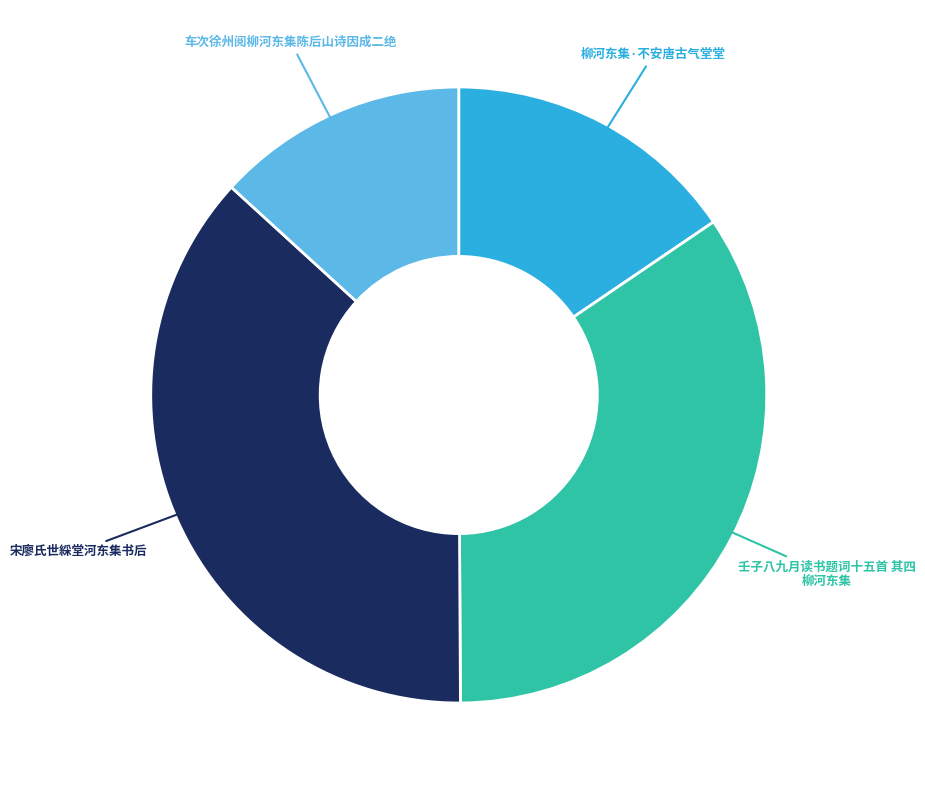

The 壬子八九月读书题词十五首 其四 柳河东集 slice represents 34% of the pie. True or false?

True